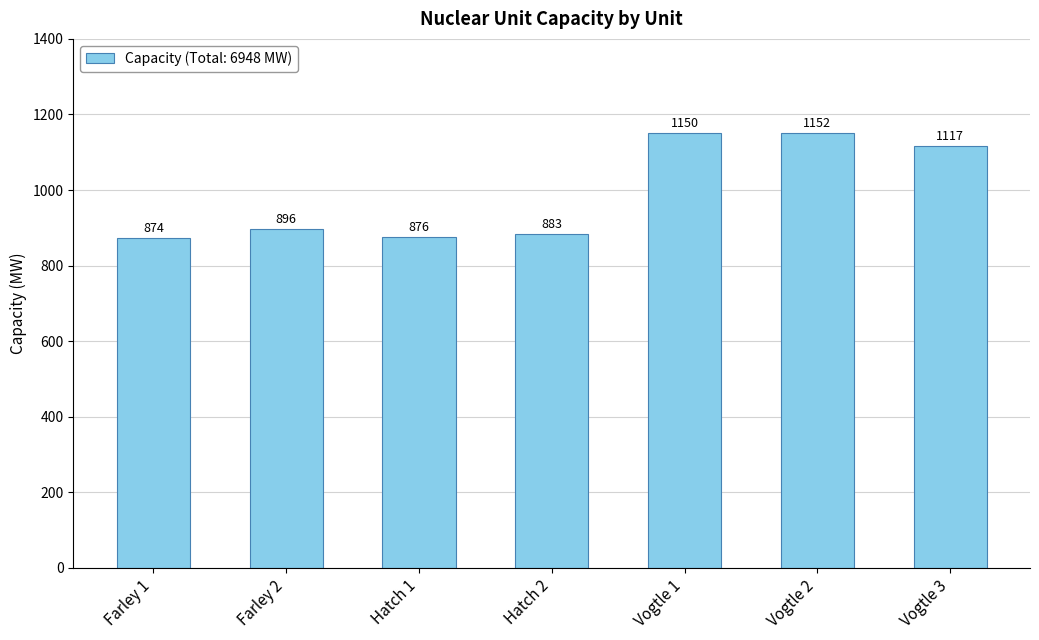

The chart shows a value of 374 at Hatch 2. True or false?

False